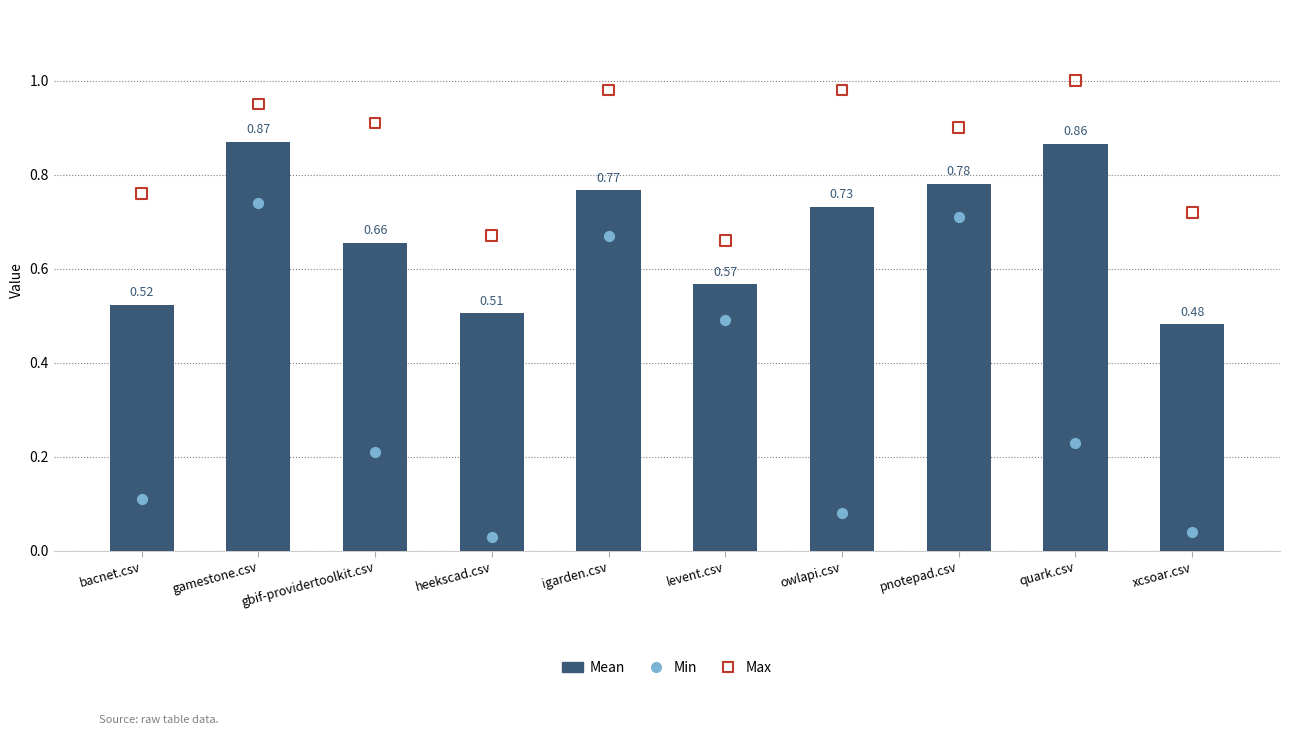

Which series has the largest Y range (max minus min)?

Min